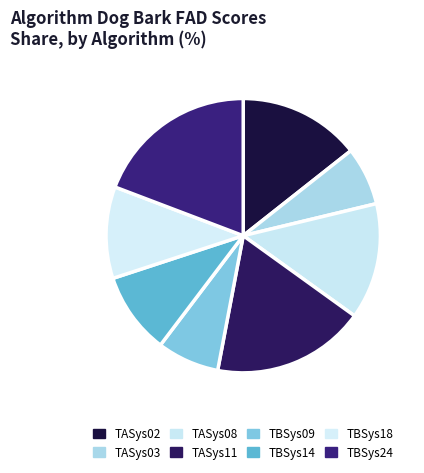

True or false: TBSys14 accounts for 10% of the total.

True